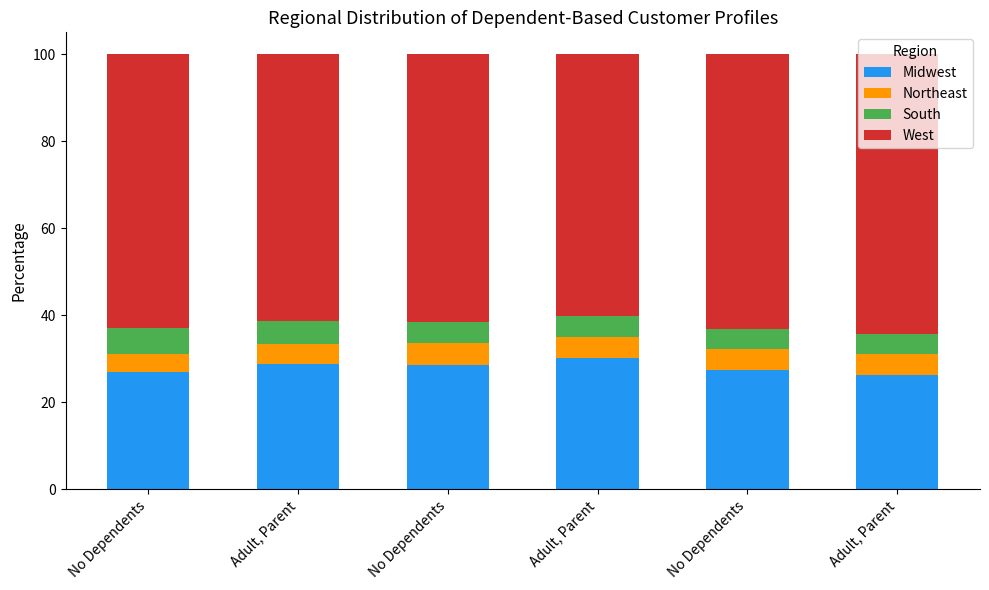

True or false: Northeast has a value of 5.1 at No Dependents.

True